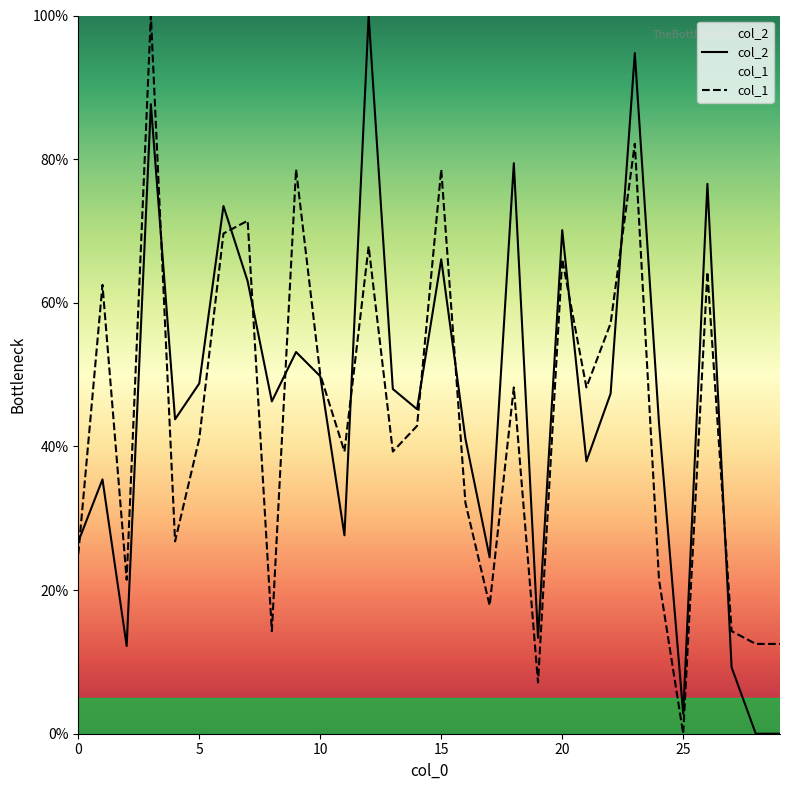

Count the number of categories in the chart.

30